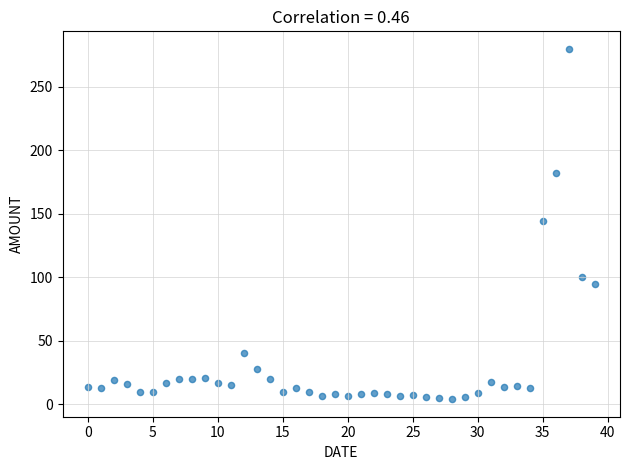

What Y value in the scatter plot is closest to 141?

144.0